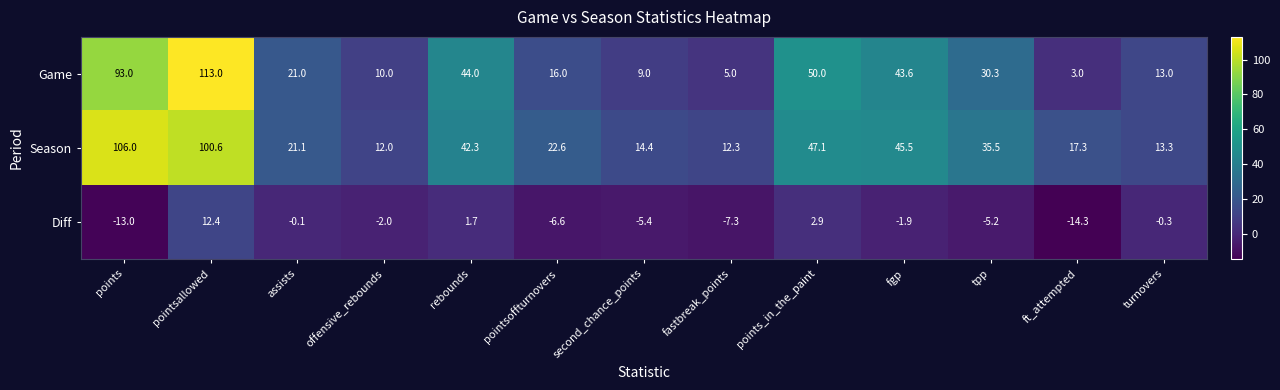

Which series has the widest spread of values?

Game